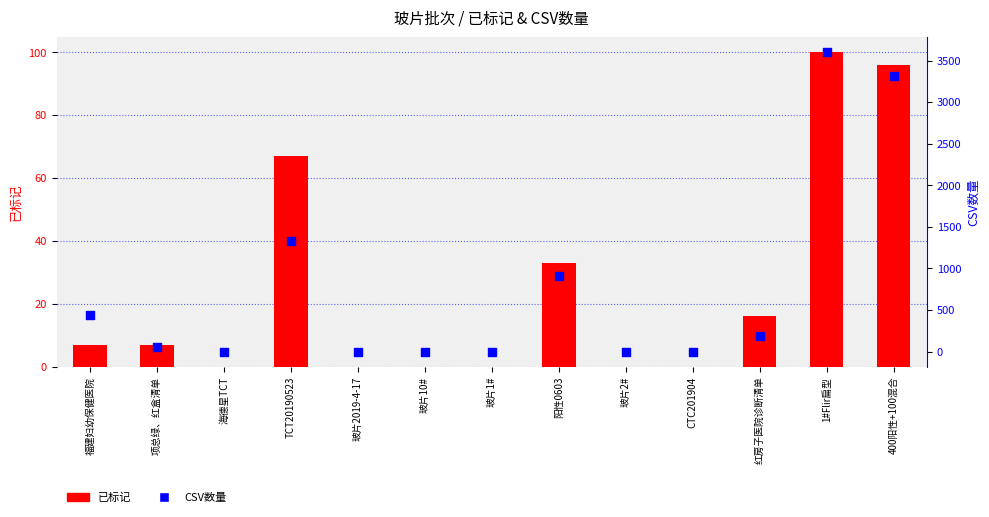

Which series contains the lowest Y value?

已标记